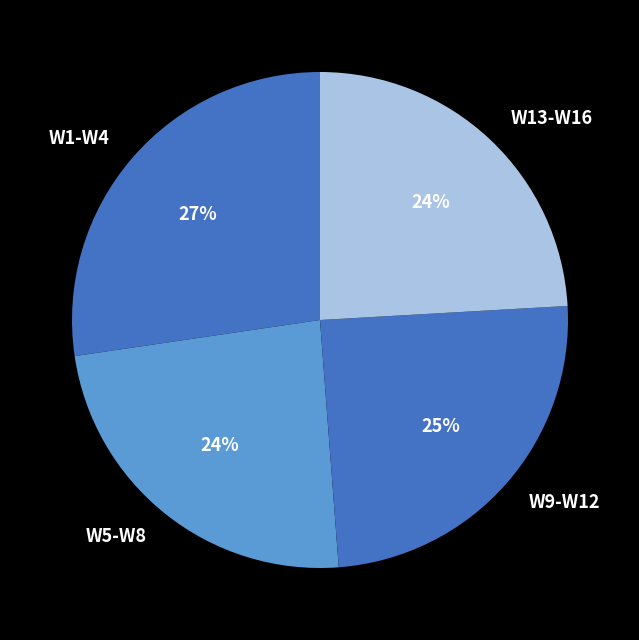

Is it true that W1-W4 is 27% of the pie?

True